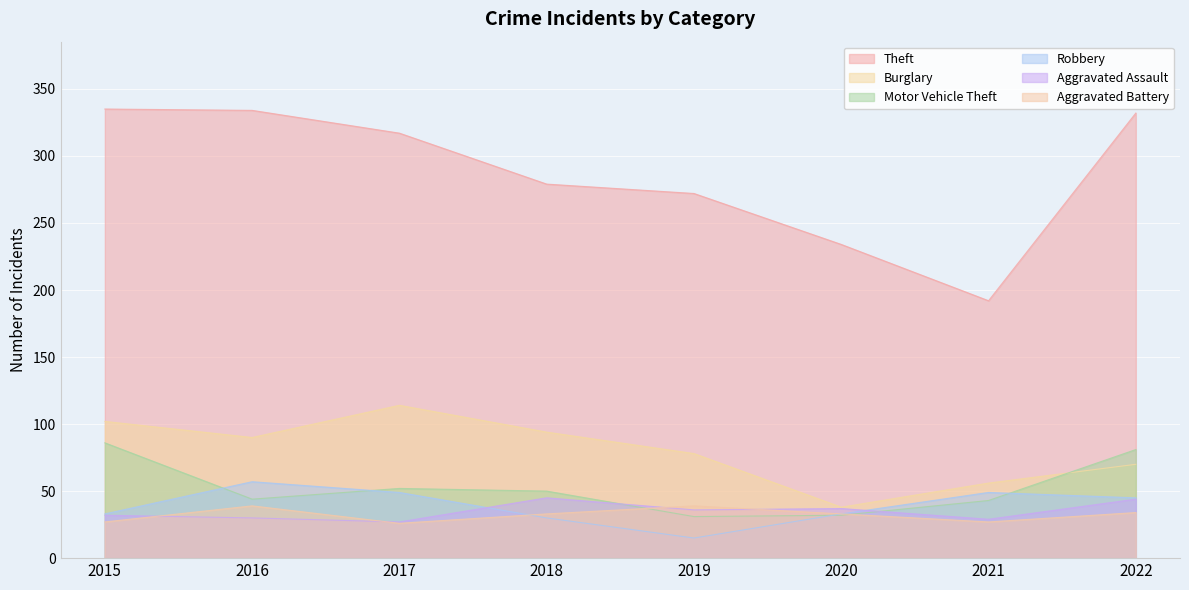

How many values in the Robbery series are below 45?

4